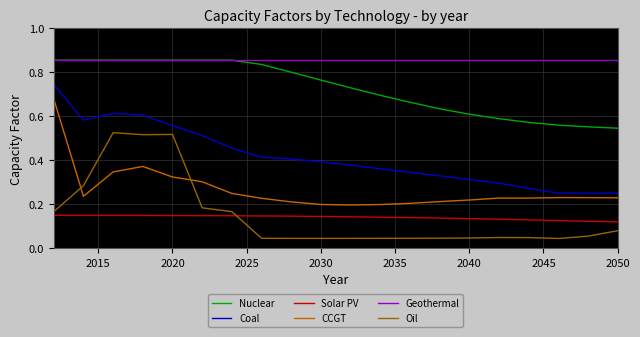

Which series has the largest total across all categories?

Geothermal